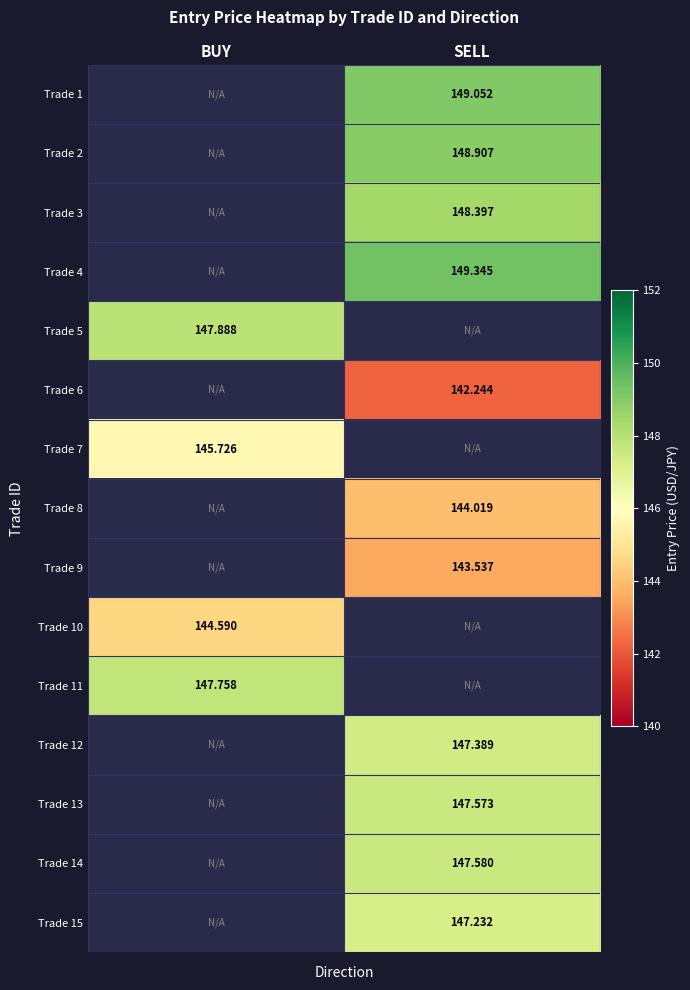

At which category does the chart reach its peak across all series?

SELL